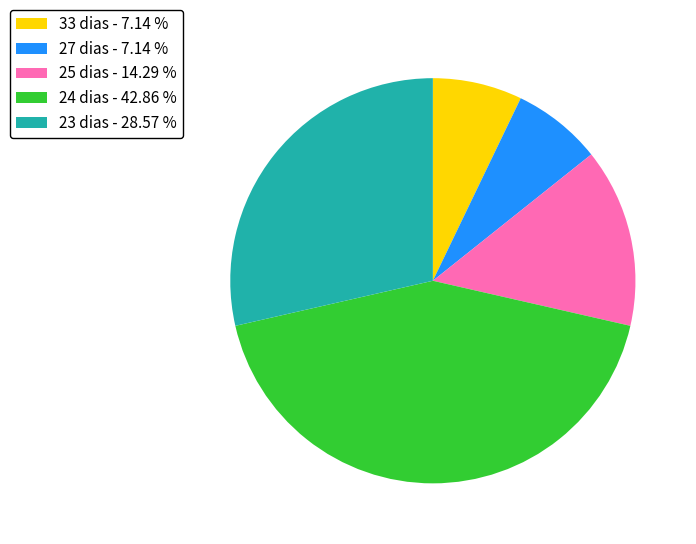

Count the number of slices in the pie.

5